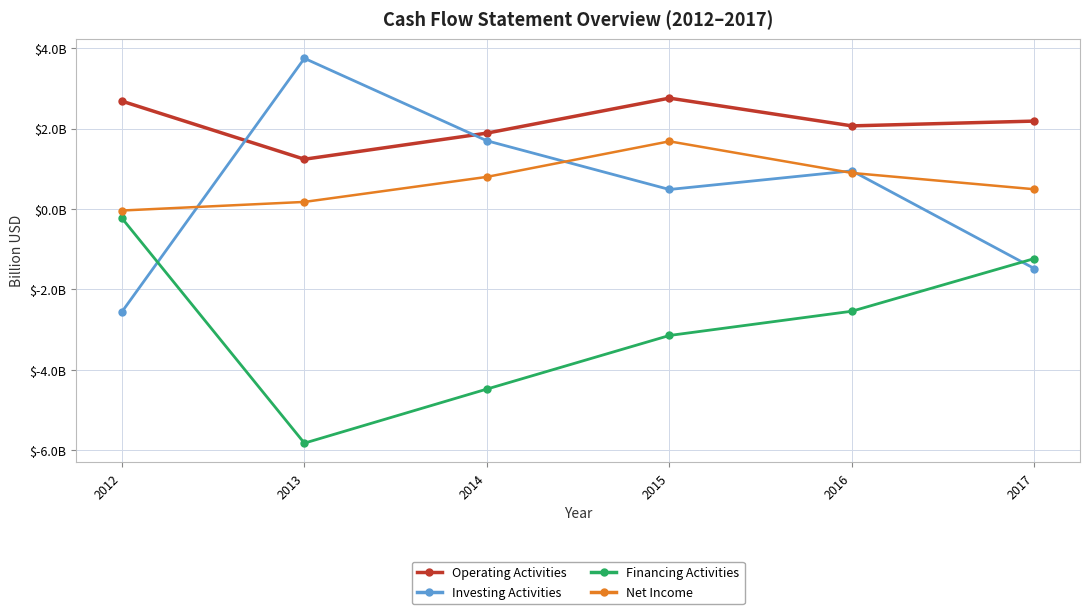

At which category does Investing Activities reach its first local valley?

2015